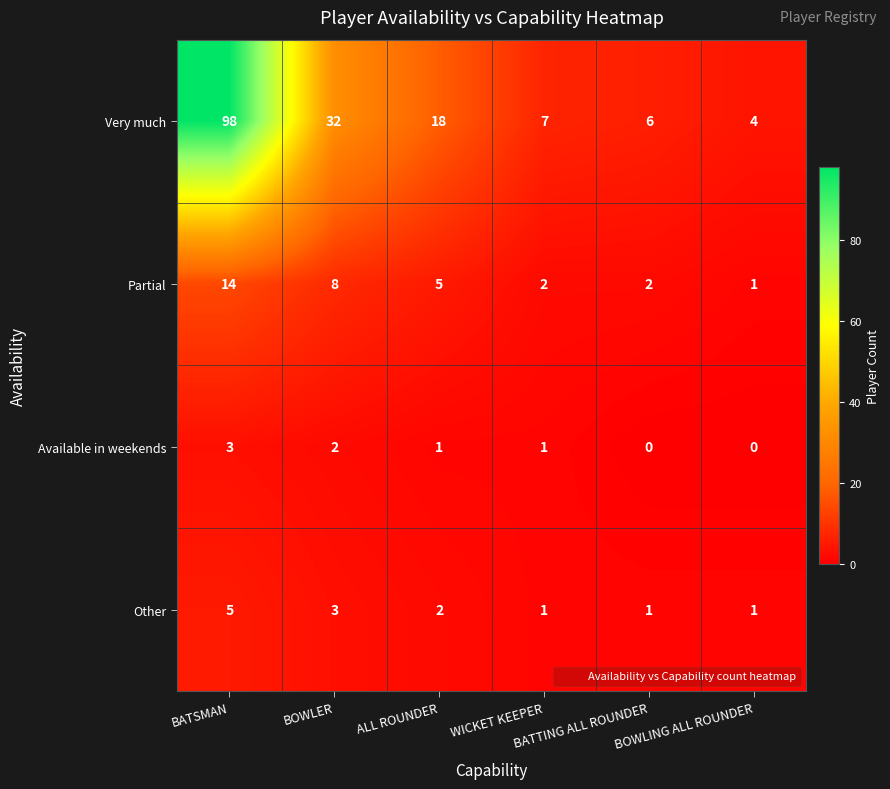

Which series has the largest total across all categories?

Very much